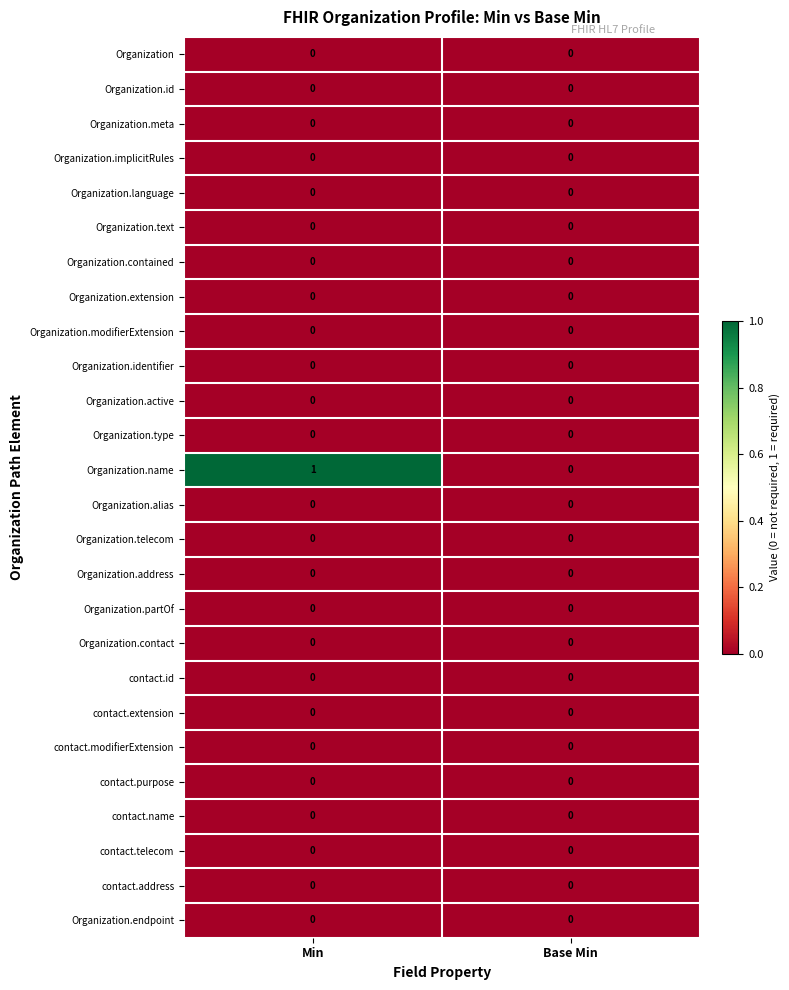

Which series has the largest total across all categories?

Organization.name